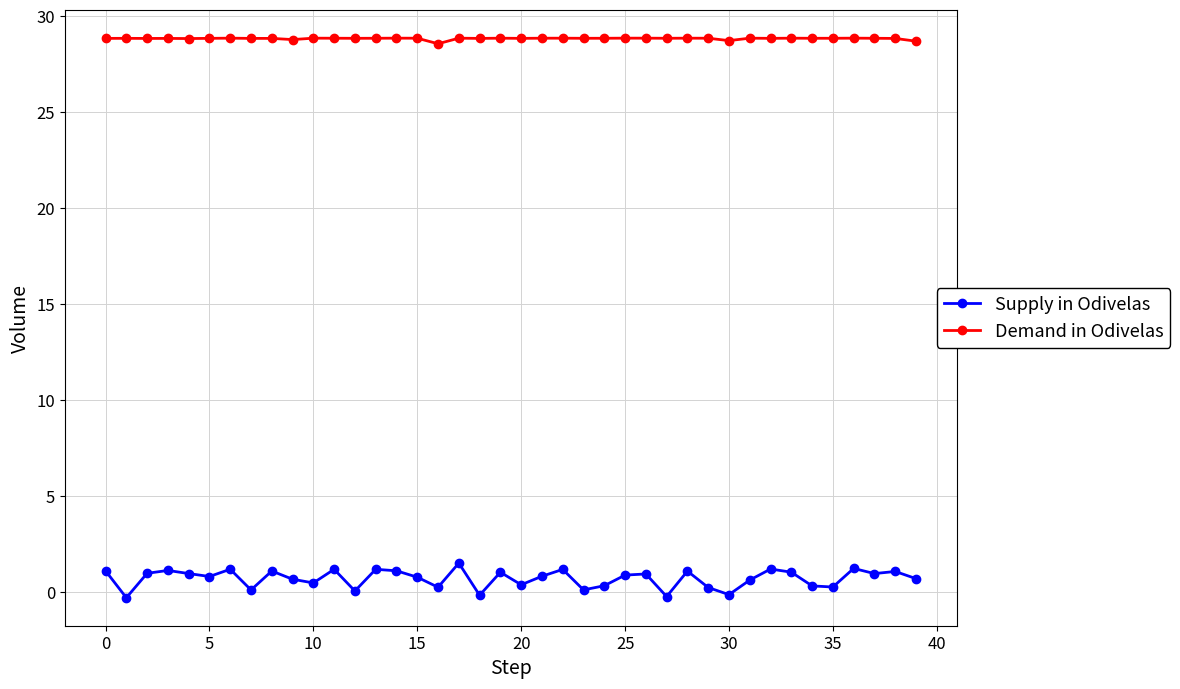

What is the difference between the maximum and minimum values in the Demand in Odivelas series?

0.3